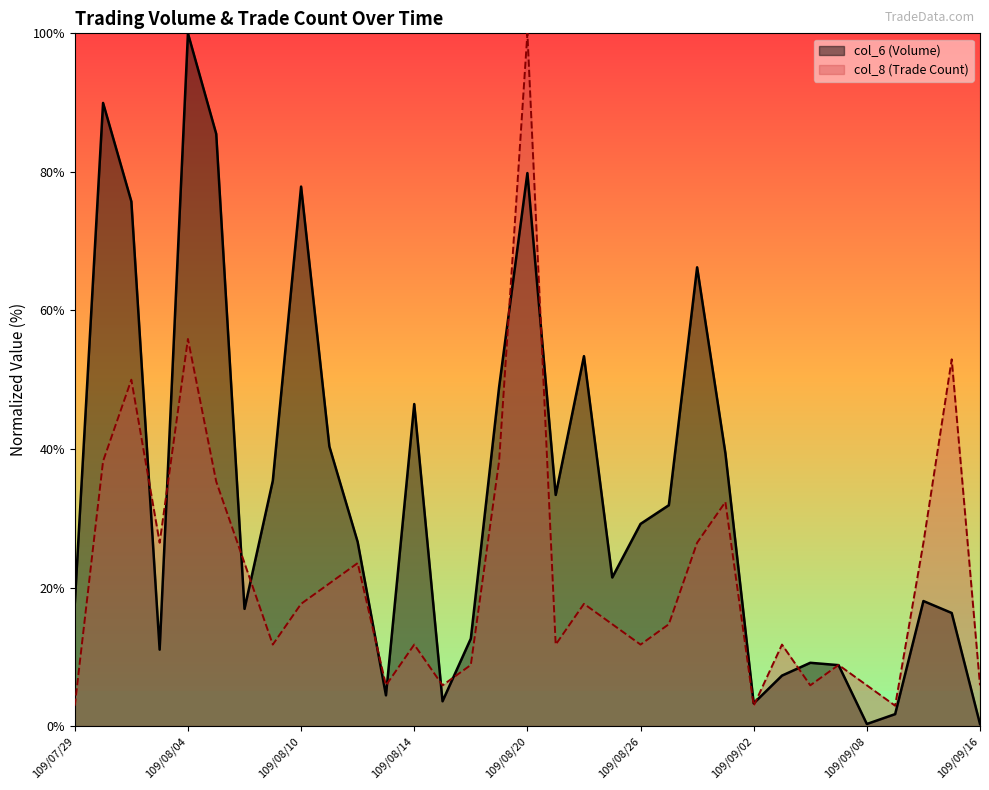

Is it true that col_8 equals 9.0 at 109/09/14?

False